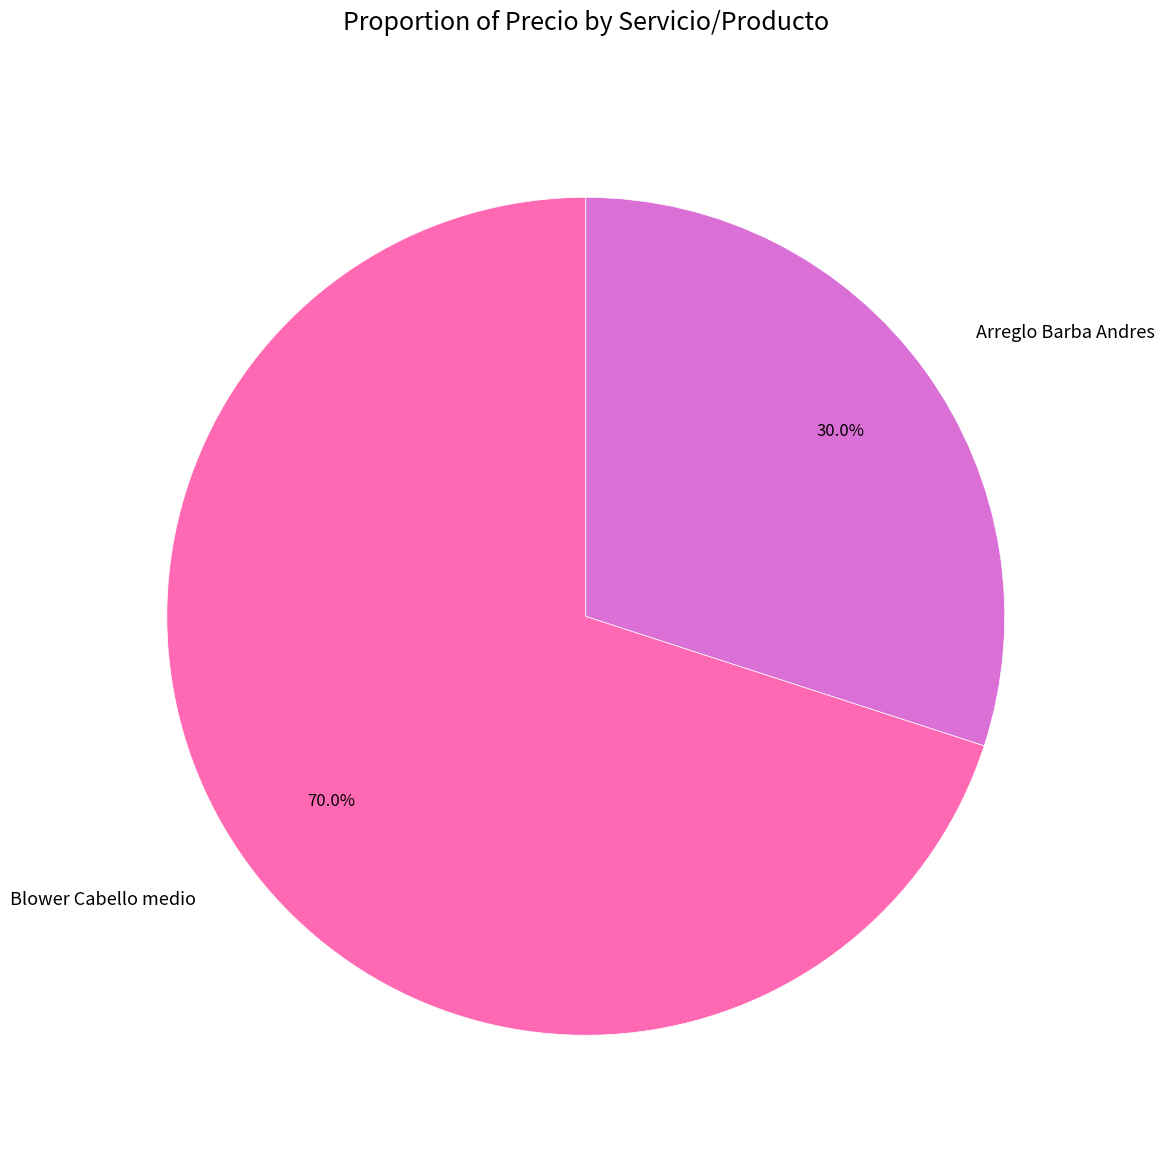

The Arreglo Barba Andres slice represents 20% of the pie. True or false?

False